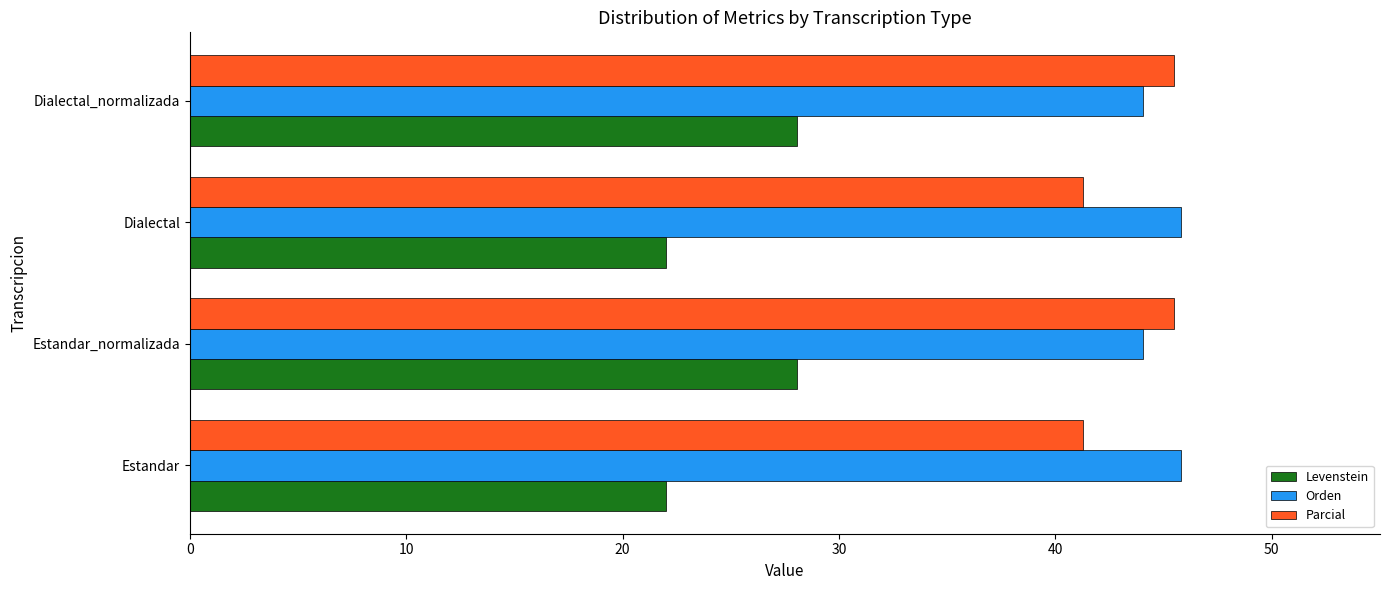

The Parcial series shows 41.3 at Estandar. True or false?

True